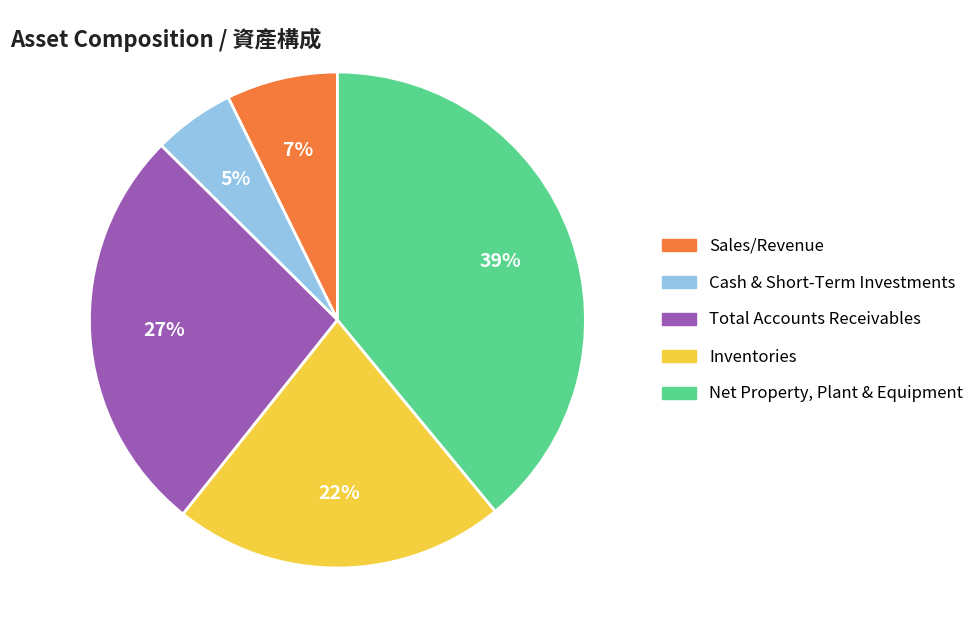

Count the number of slices in the pie.

5